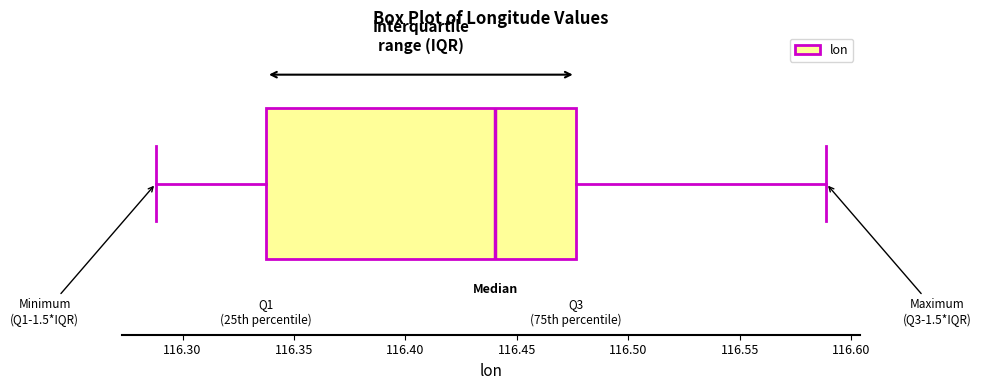

Where does the median line of the box sit on the x-axis? The values are not printed on the chart, so give them approximately, as read against the axis.

116.440